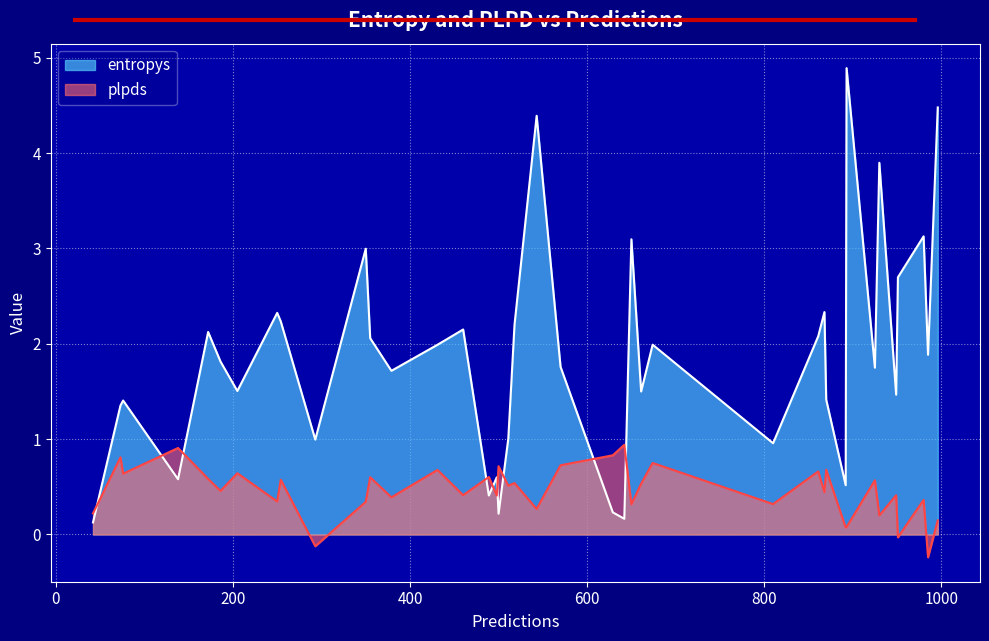

What is the difference between the maximum and minimum values in the entropys series?

4.8